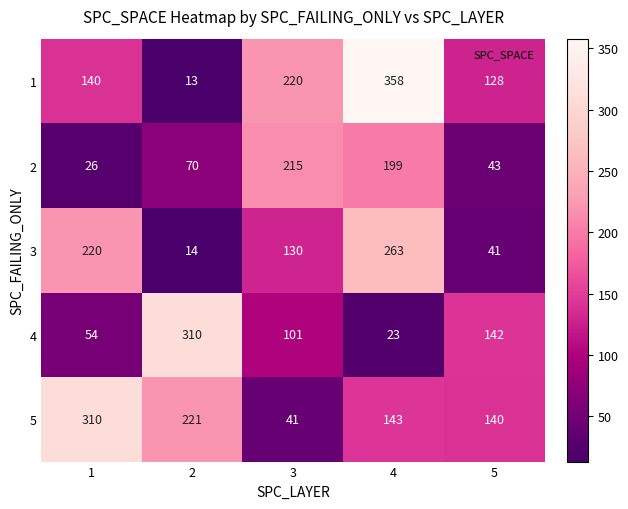

The value of 1 at 2 is 5. True or false?

False